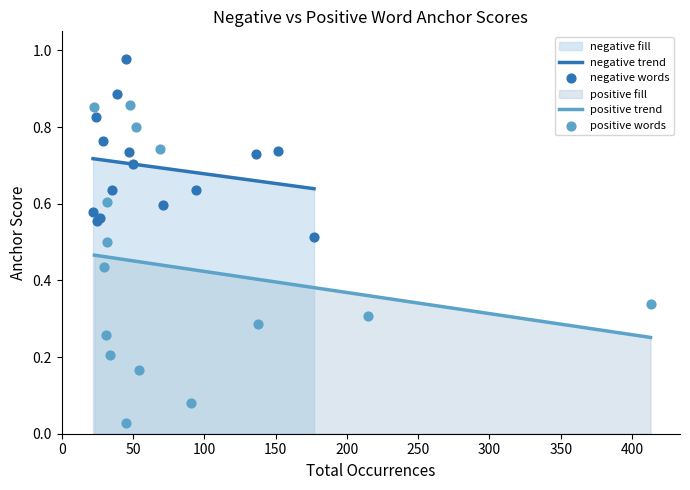

Which series has the largest total across all categories?

negative_anchor